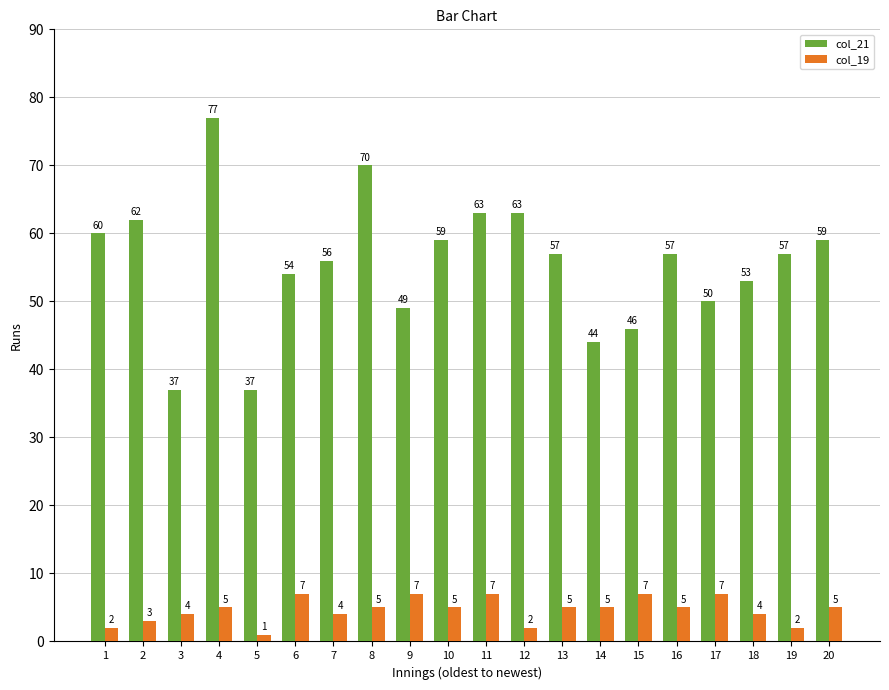

Which label corresponds to the largest value in the chart?

4